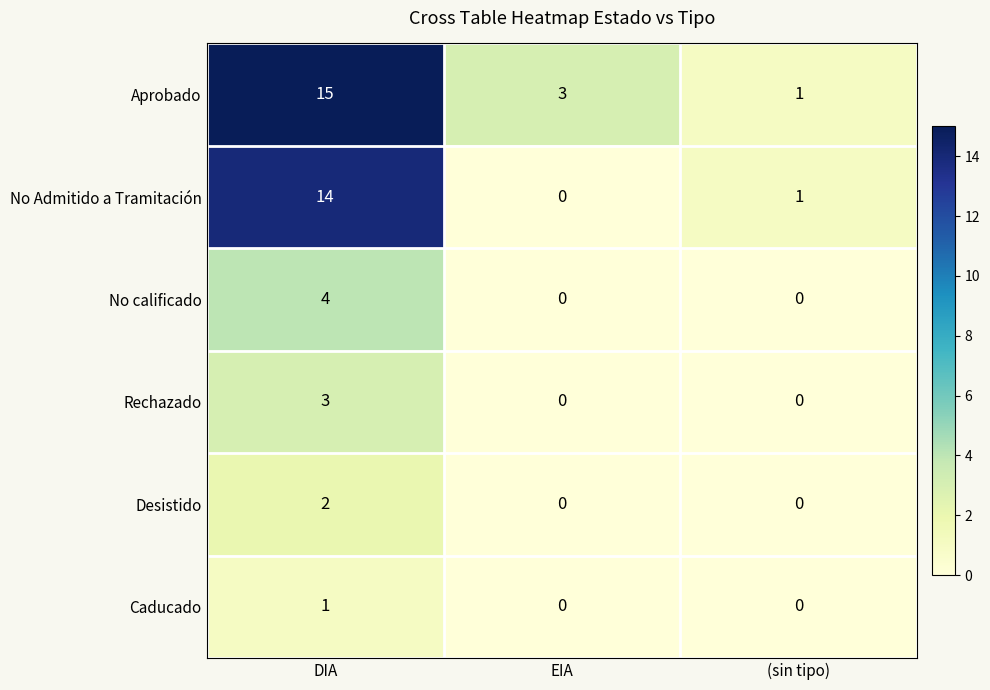

List the series in order of their peak value, lowest first.

Caducado, Desistido, Rechazado, No calificado, No Admitido a Tramitación, Aprobado